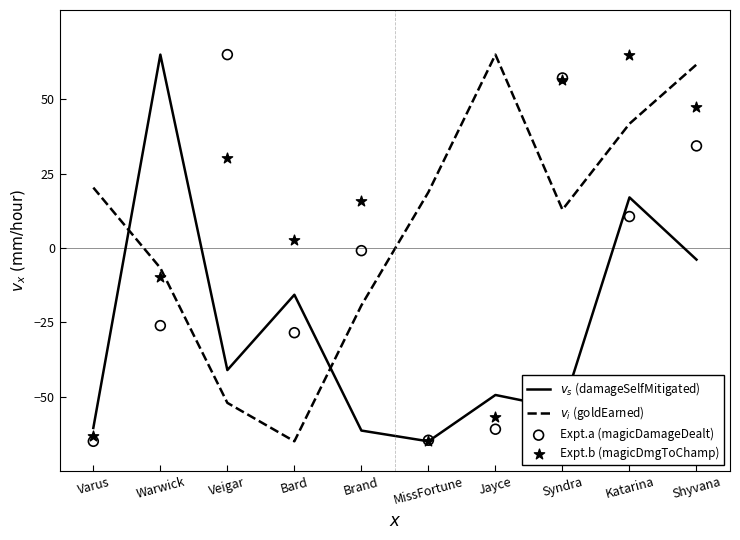

Which series contains the highest Y value?

$v_s$ (damageSelfMitigated)